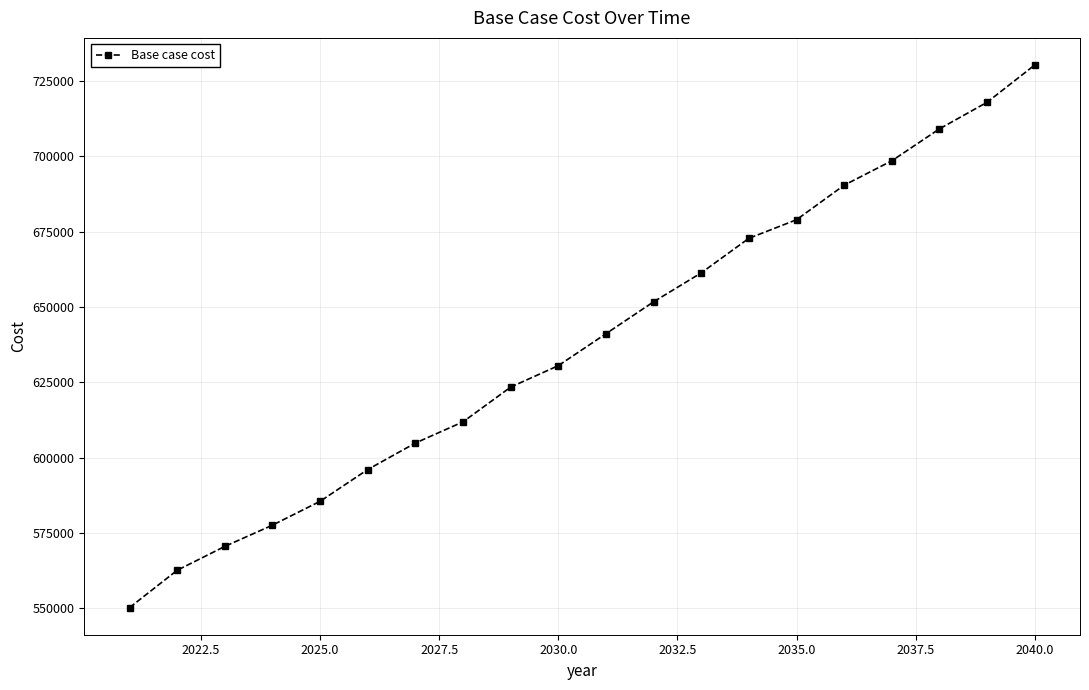

What is the sum of all values?

12764666.5